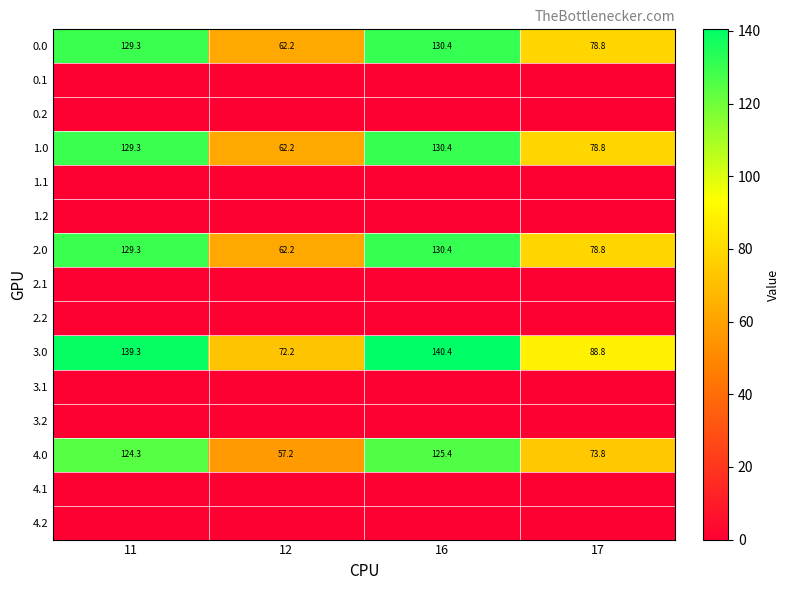

What is the difference between the maximum and minimum values in the 2.0 series?

68.2